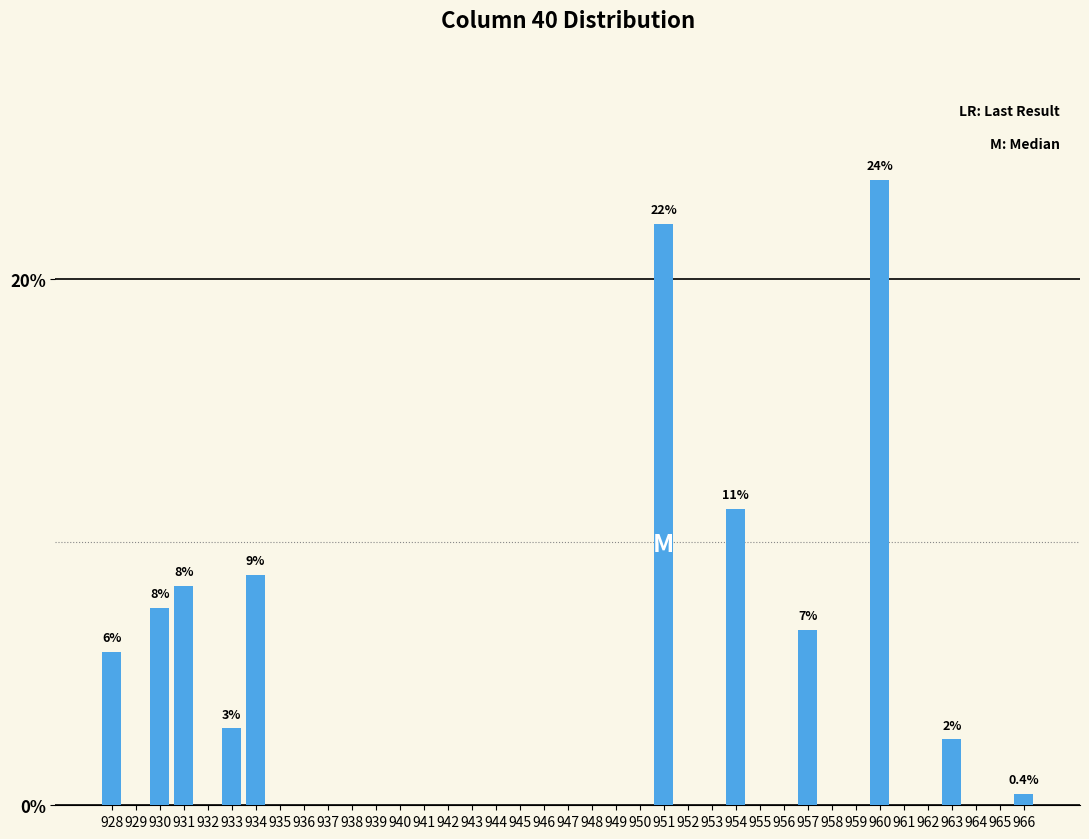

What is the sum of the values at 950 and 934?

8.8